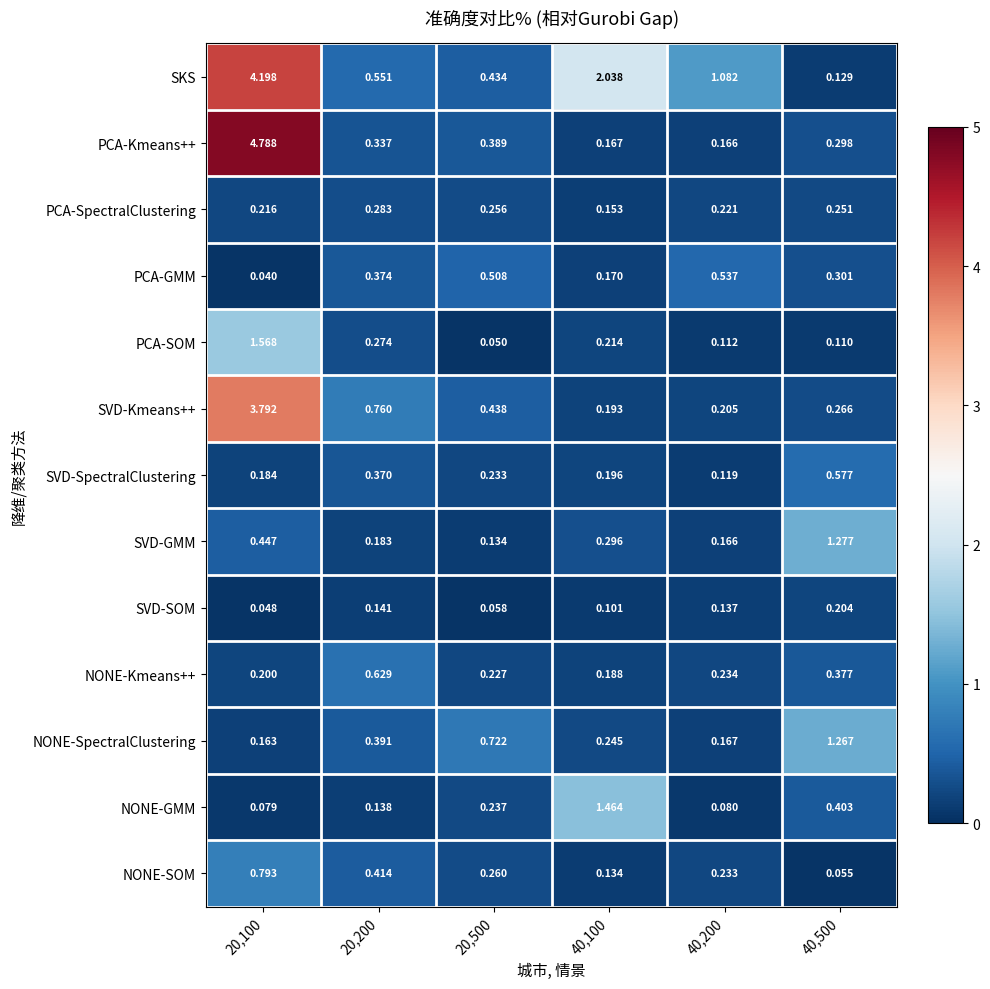

Which series has the widest spread of values?

PCA-Kmeans++